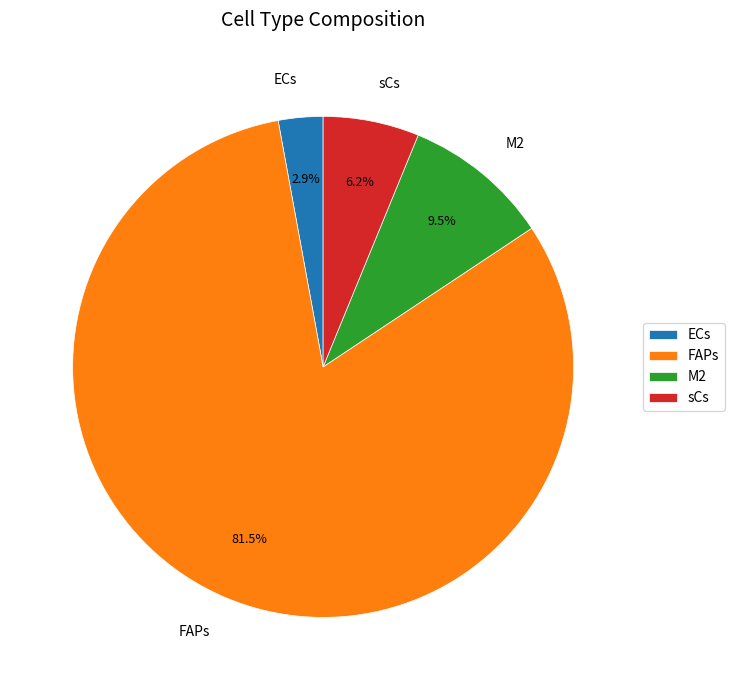

How many segments does this pie chart have?

4